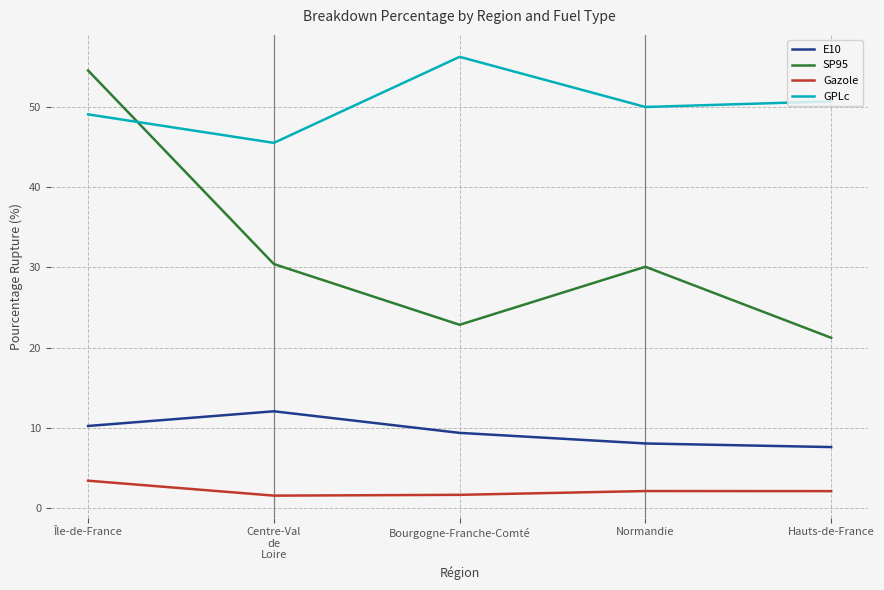

Rank the series by their maximum value, from highest to lowest.

GPLc, SP95, E10, Gazole